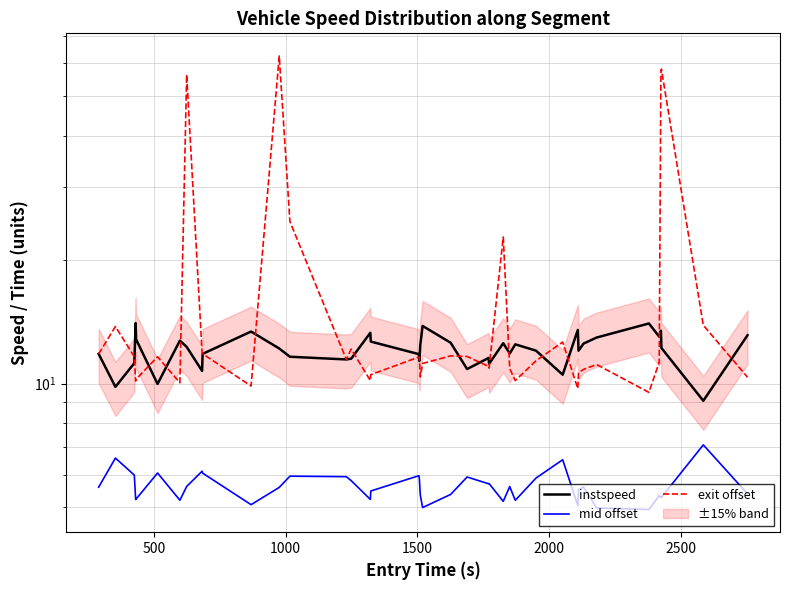

What is the smallest value displayed?

4.9